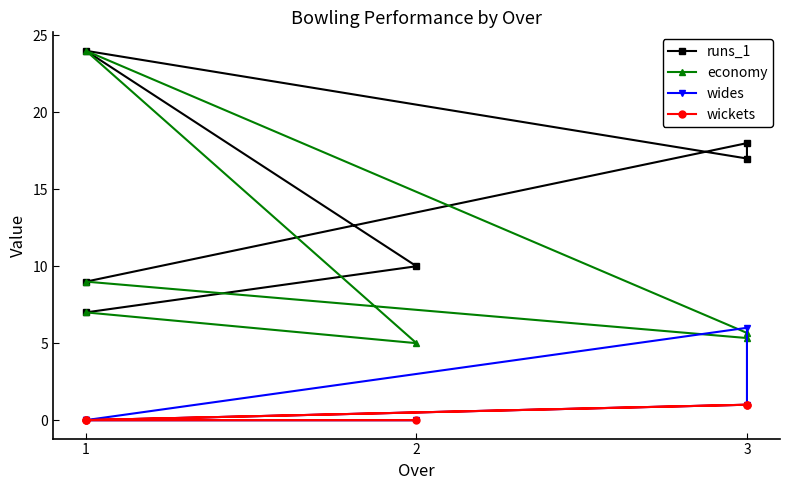

What is the spread (max minus min) of values at 1?

7.0